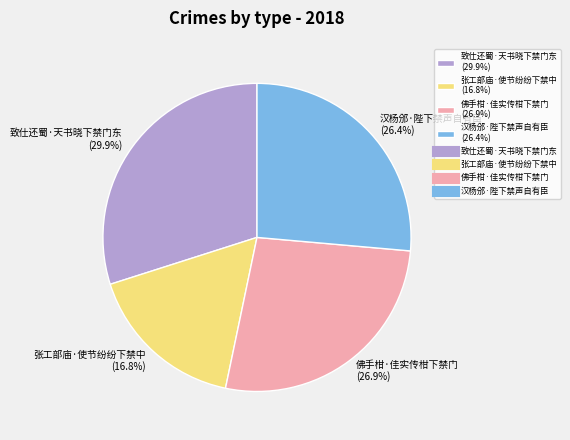

To the nearest percent, what is the average slice percentage?

25%